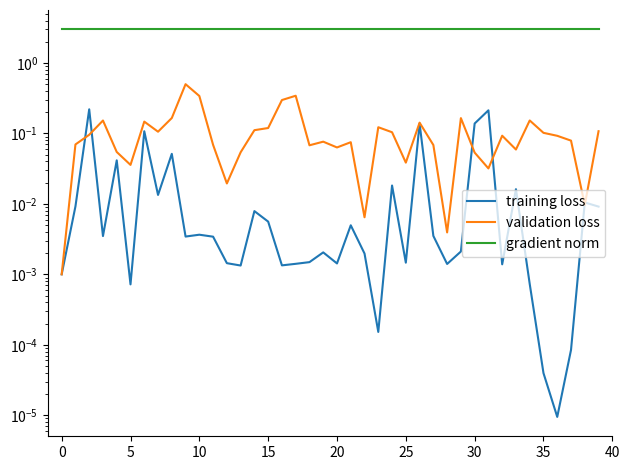

What is the spread (max minus min) of values at 14?

3.0